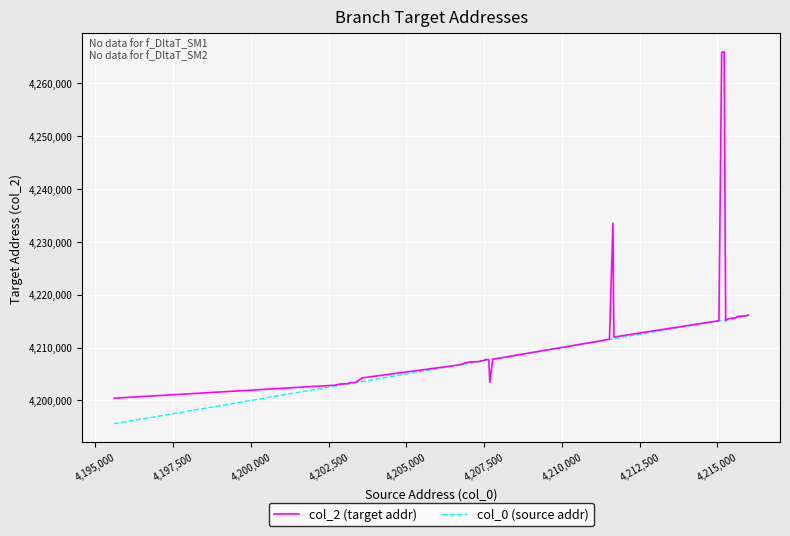

Which series has the largest total across all categories?

col_2 (target addr)